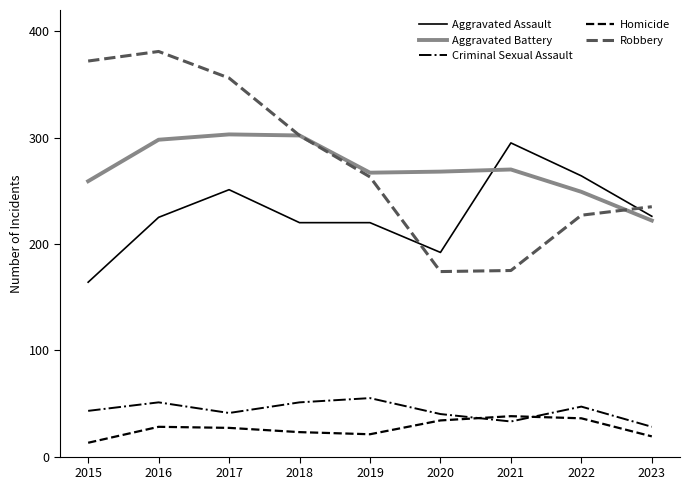

What is the spread (max minus min) of values at 2016?

353